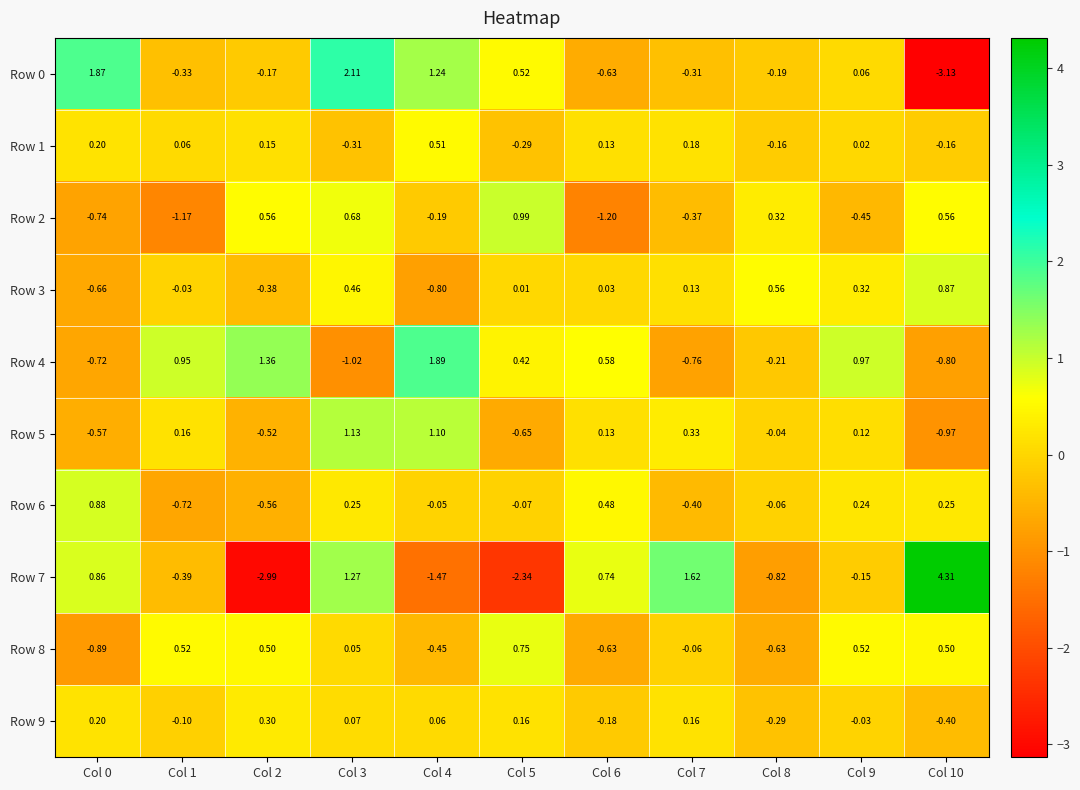

How many distinct data groups are displayed?

10